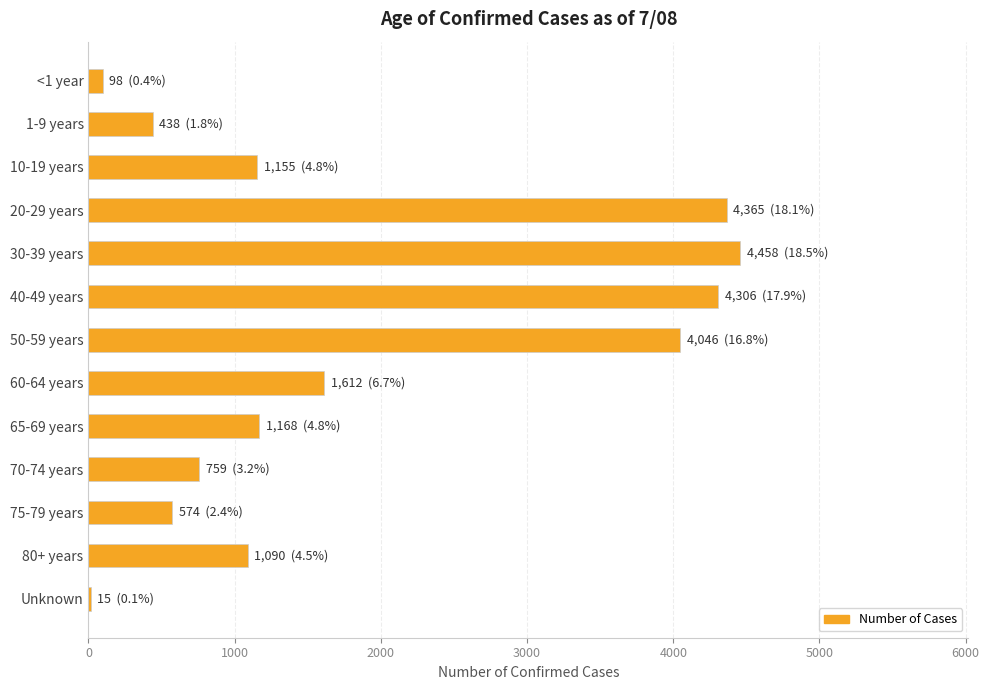

What is the maximum value shown in the chart?

4458